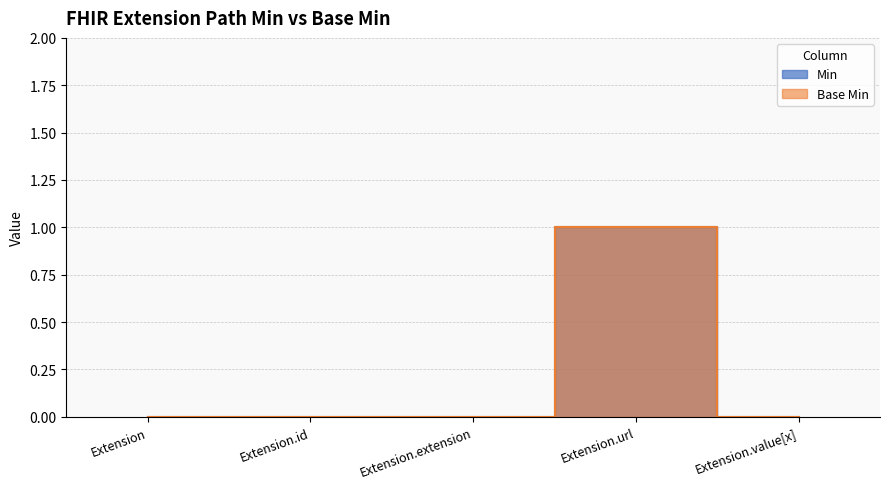

Count the number of data series in this chart.

2